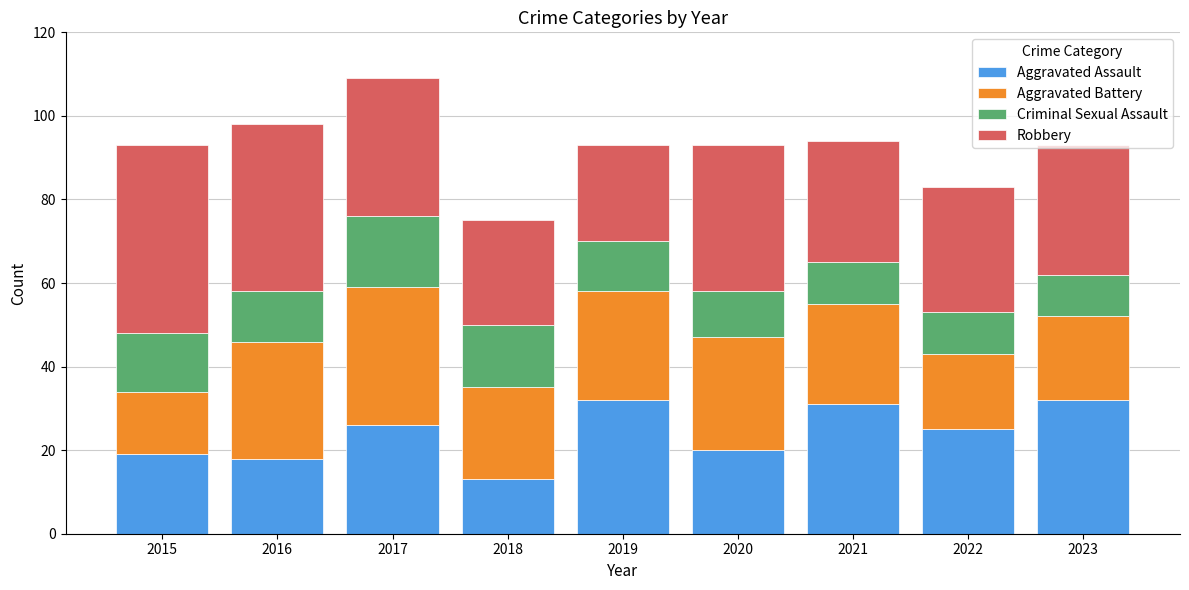

What is the minimum value for Aggravated Assault?

13